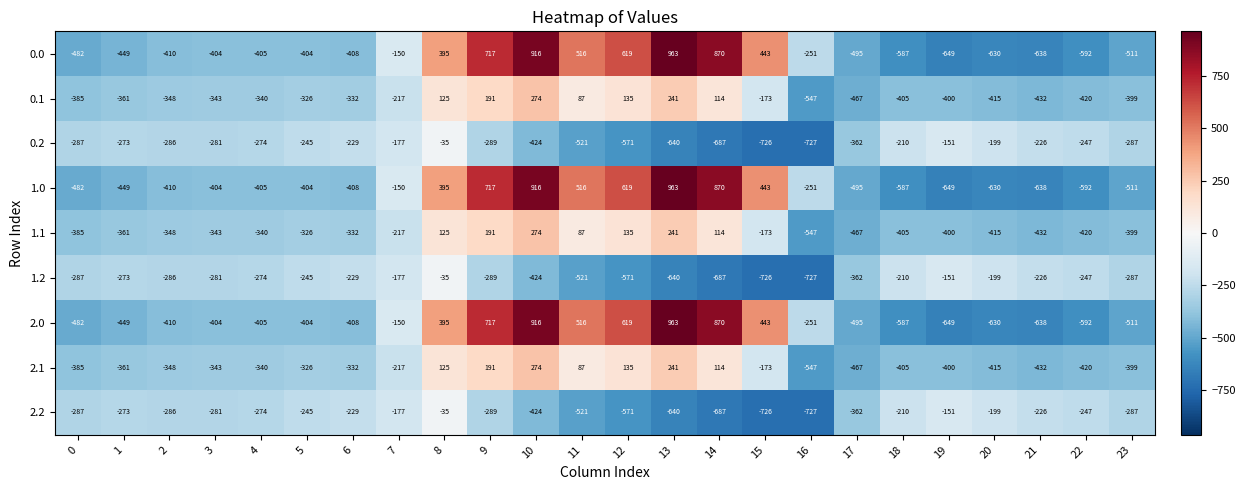

What is the total value across all series at 21?

-3888